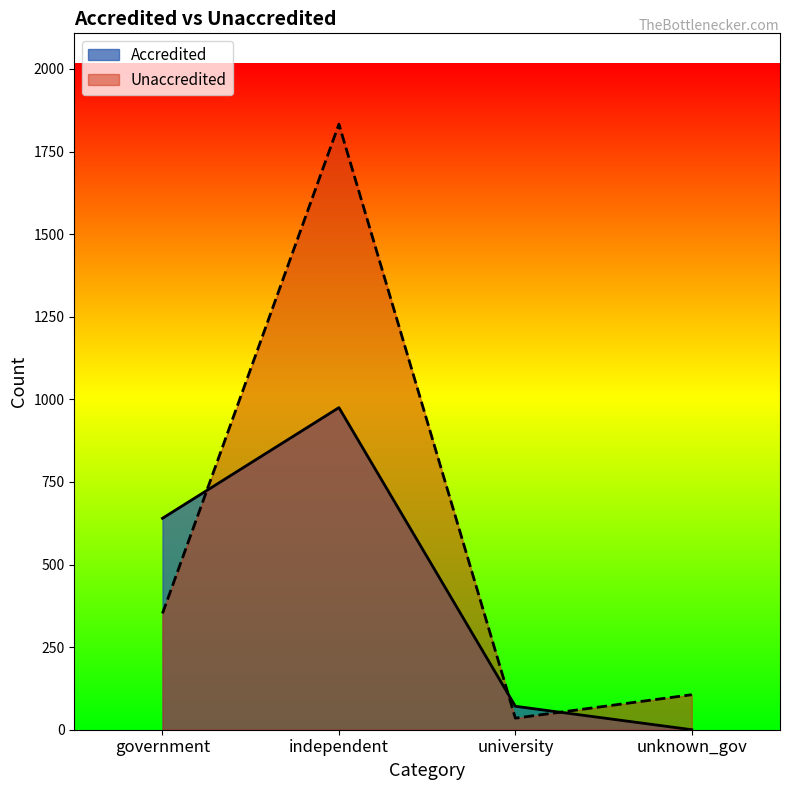

Is the value of Unaccredited at government greater than the value of Accredited at university?

Yes